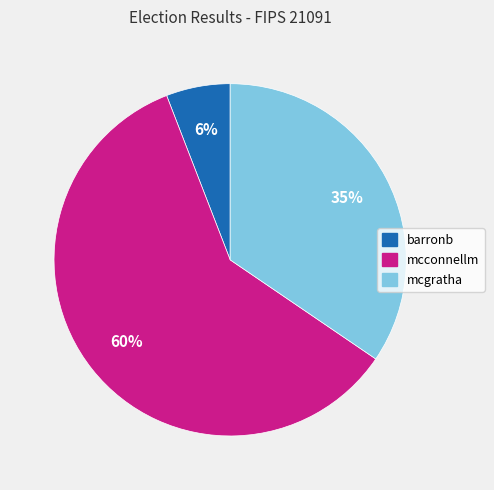

The mcconnellm slice represents 73% of the pie. True or false?

False